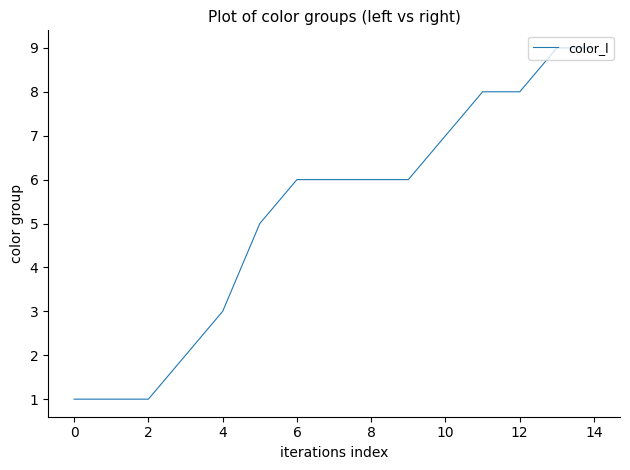

What is the difference between the maximum and minimum values?

8